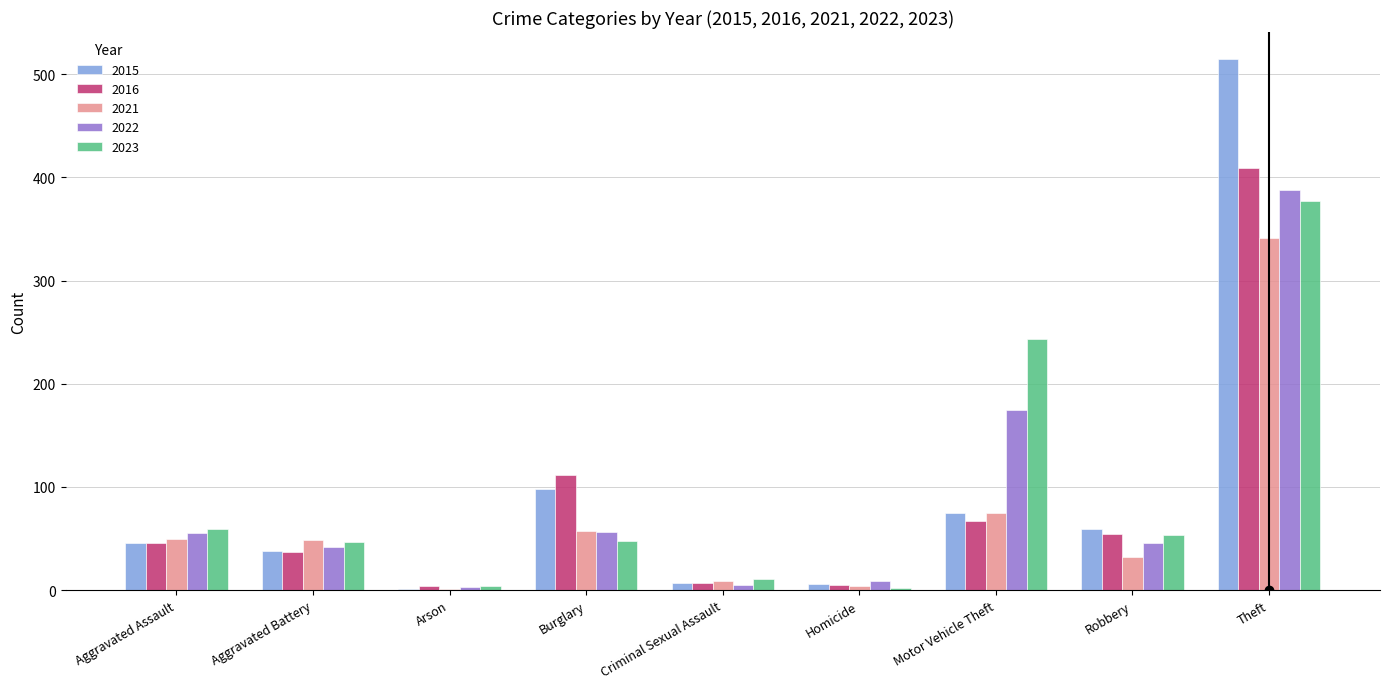

Where is 2022 nearest to the value 195?

Motor Vehicle Theft